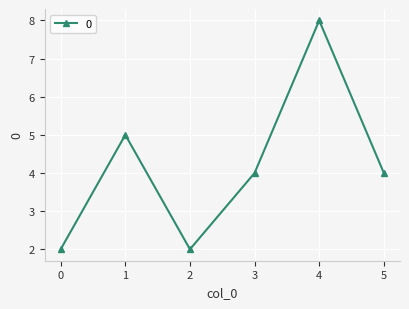

Which has a higher value, 4 or 3?

4